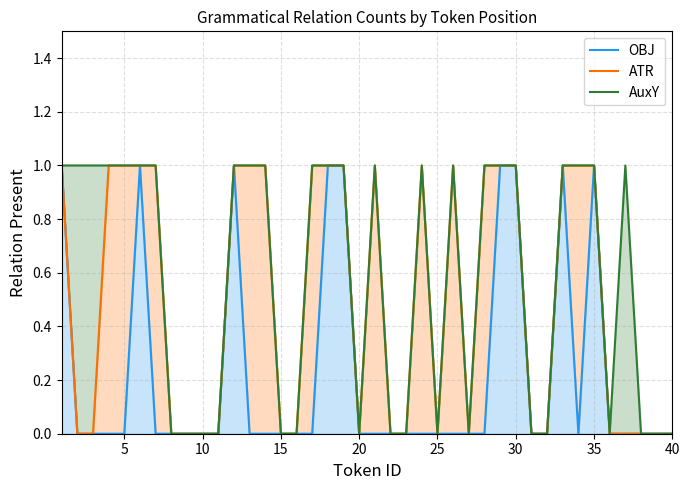

True or false: OBJ and AuxY cross at least once.

False